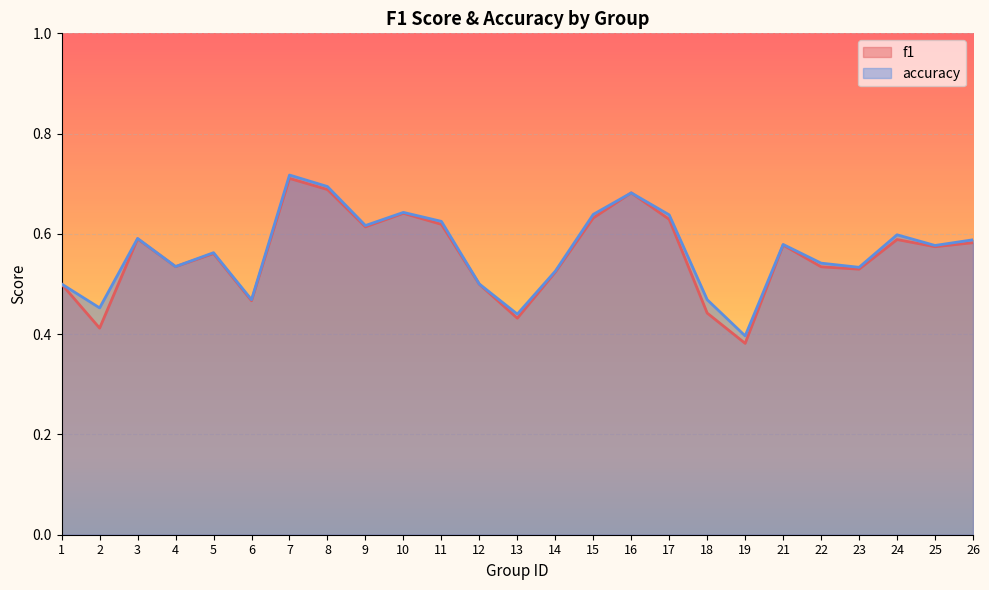

Rank the series by their maximum value, from lowest to highest.

f1, accuracy